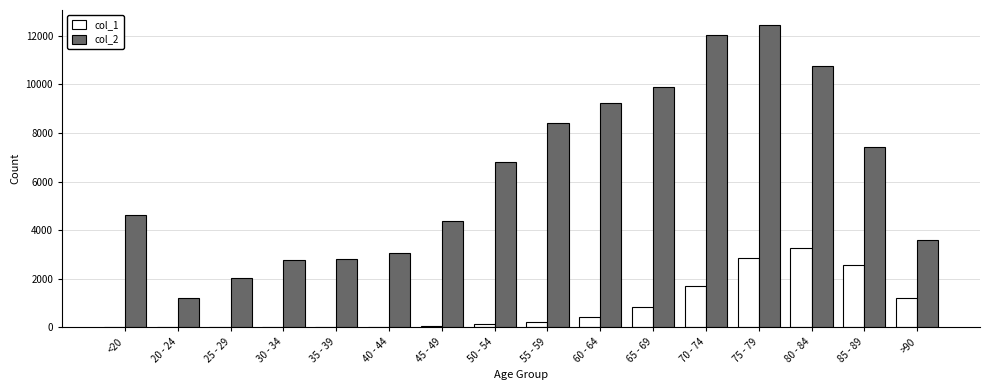

The value of col_2 at 60 - 64 is 13812. True or false?

False